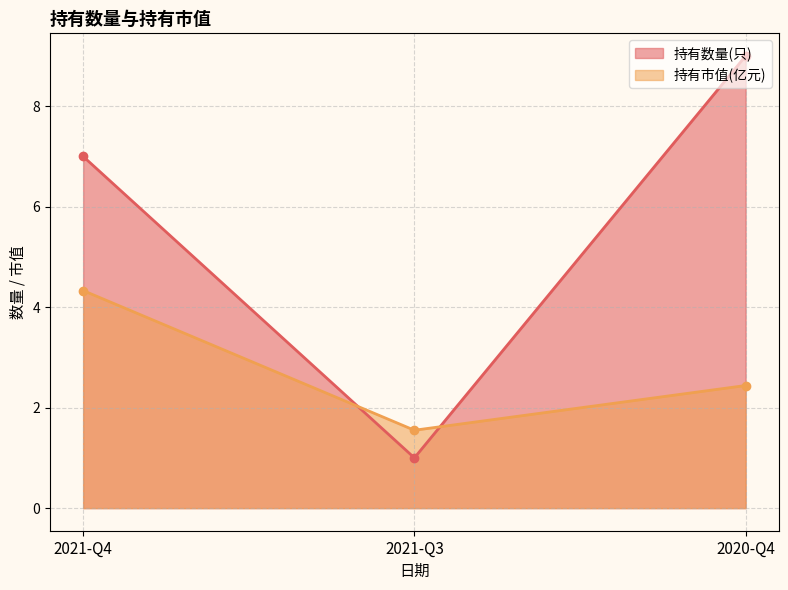

What is the label of the 3rd point from the left?

2020-Q4